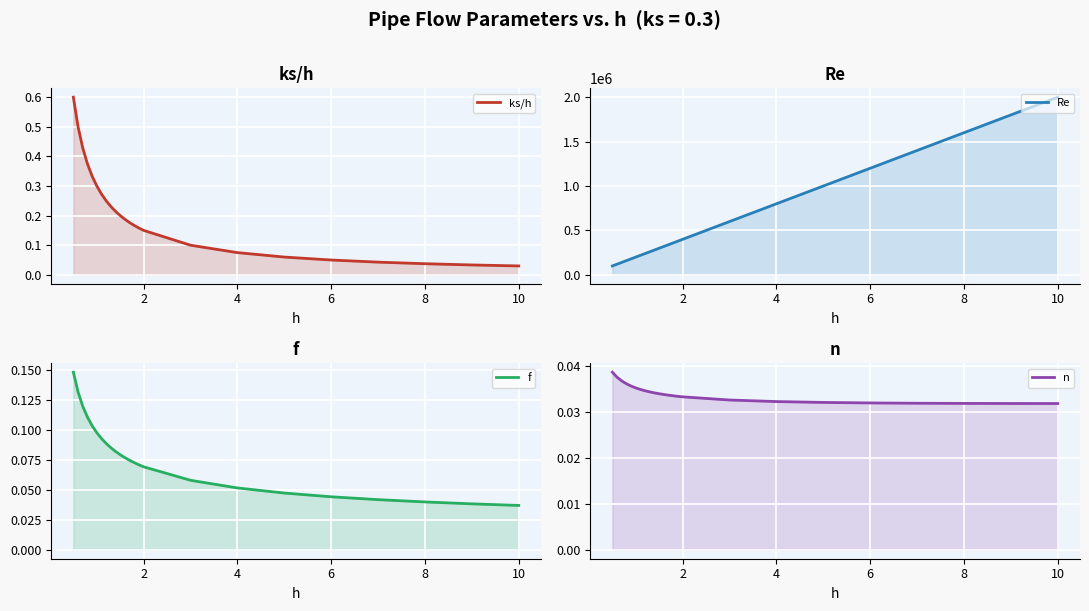

What is the difference between the second highest and second lowest values in the ks/h series?

0.5